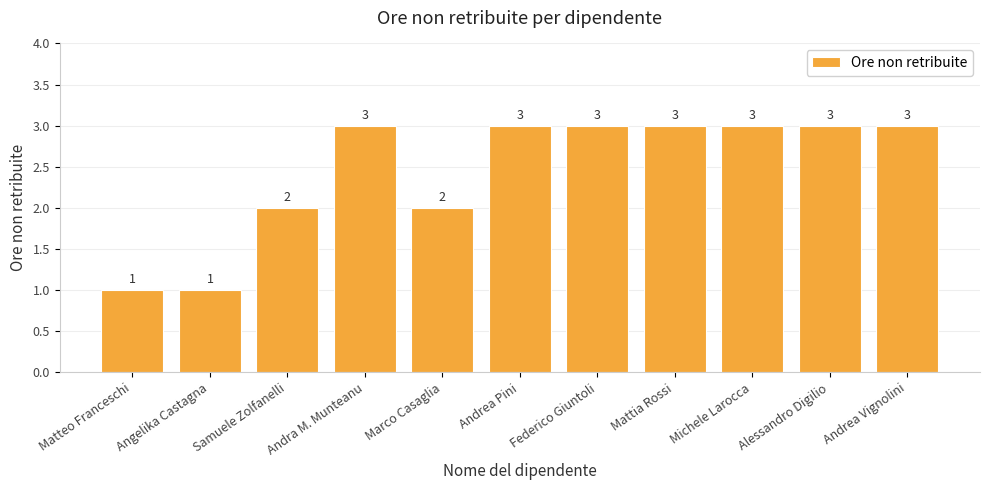

What is the value of the 8th bar from the left?

3